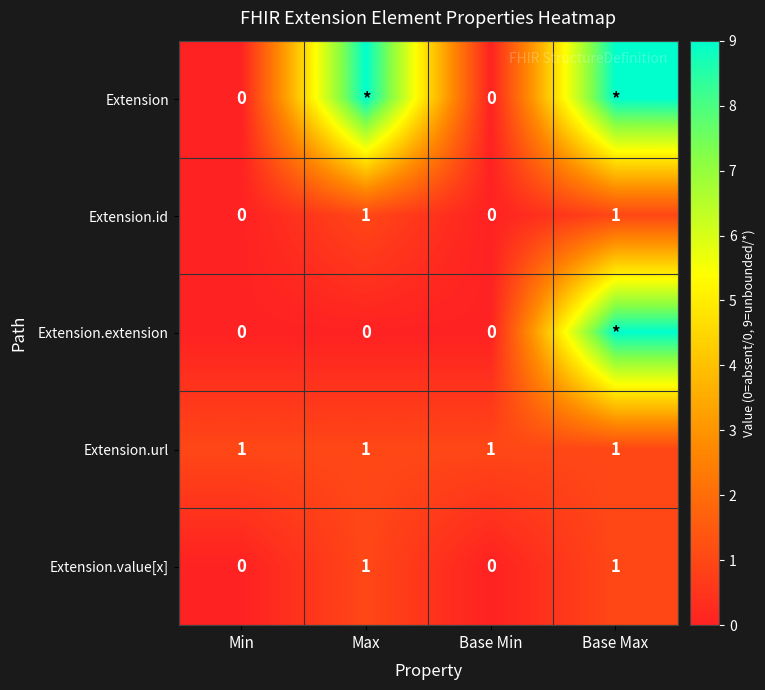

Is it true that Extension.value[x] equals 2 at Max?

False